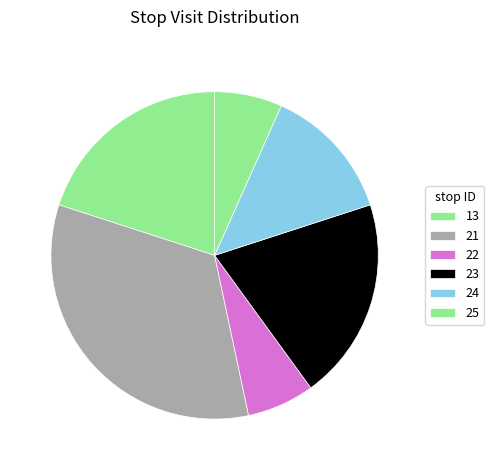

True or false: 21 accounts for 27% of the total.

False